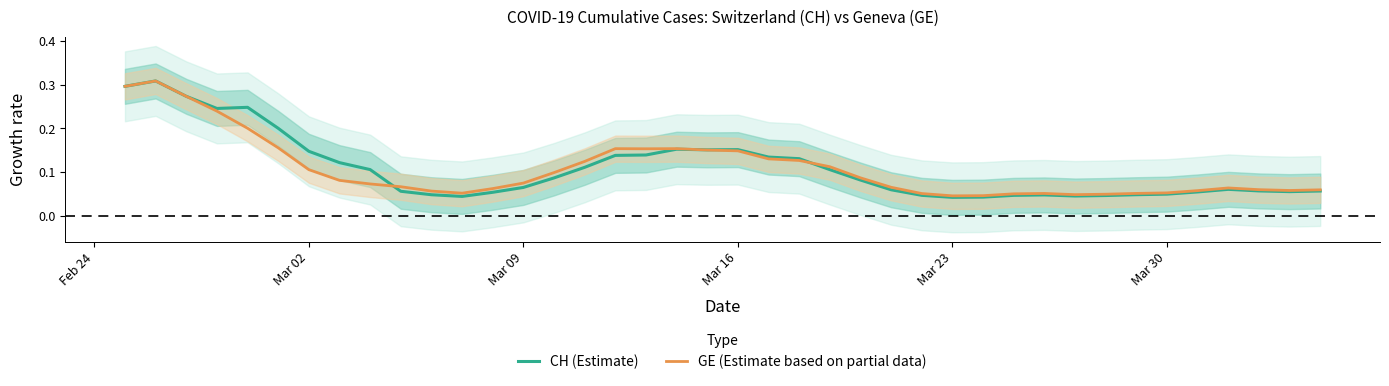

Is it true that GE (Estimate based on partial data) equals 0.1 at Mar 30?

True